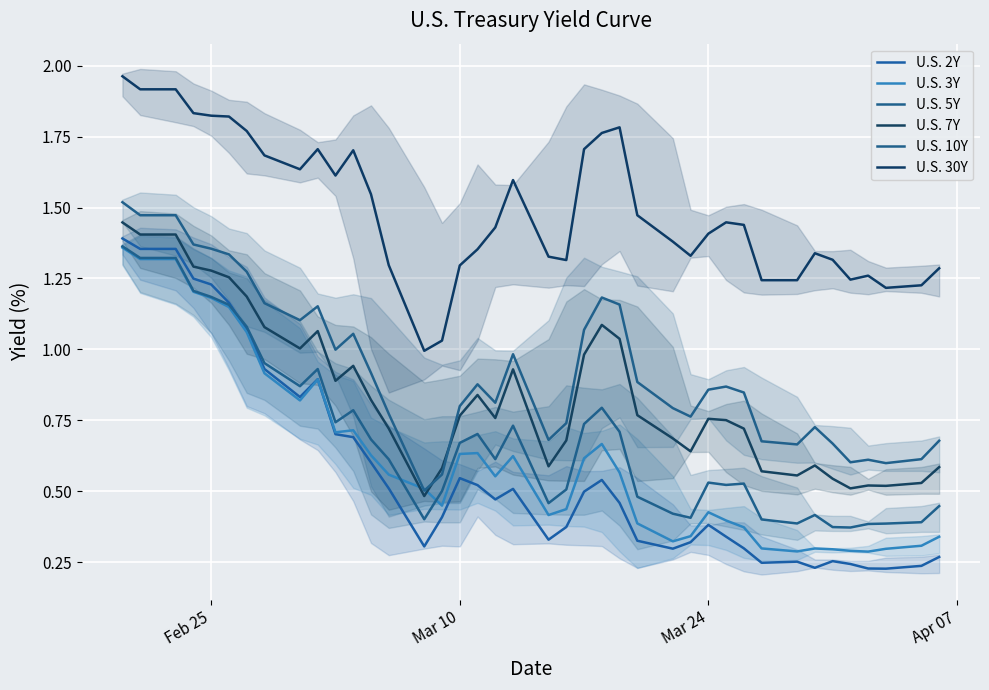

Which series has the largest total across all categories?

U.S. 30Y